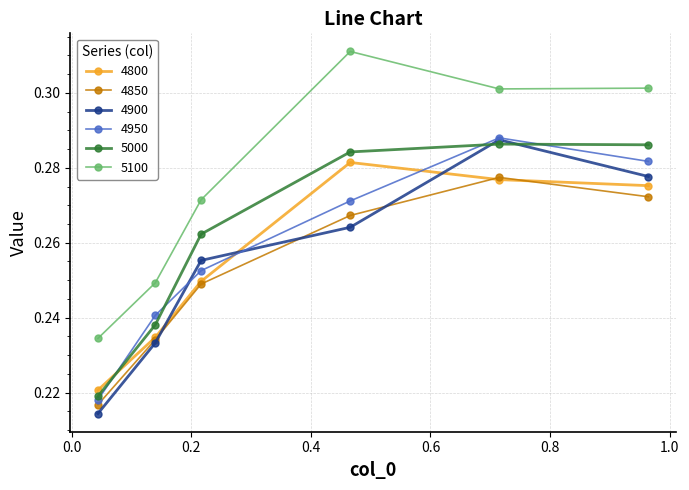

True or false: 4900 has more than 2 interior local peaks.

False